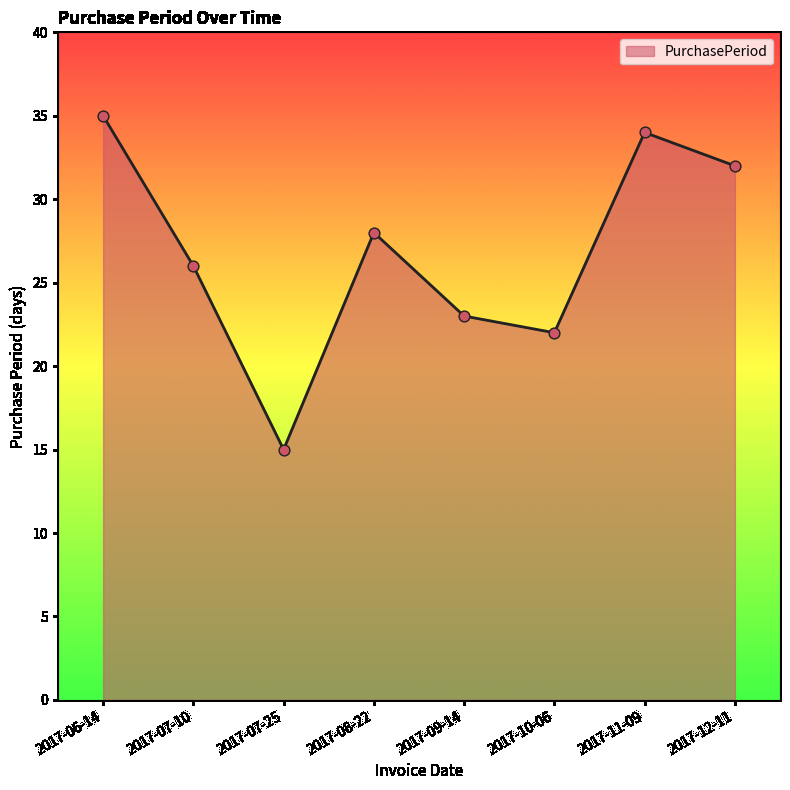

What is the change in value from 2017-07-10 to 2017-10-06?

-4